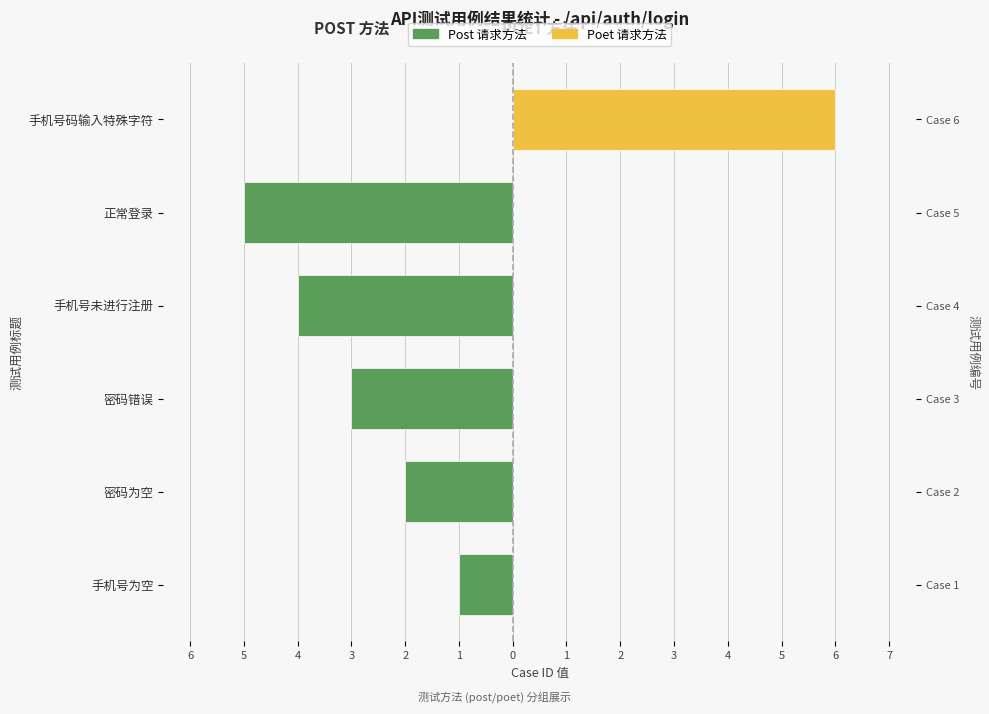

List the series in order of their overall mean, highest first.

Poet (method), Post (method)